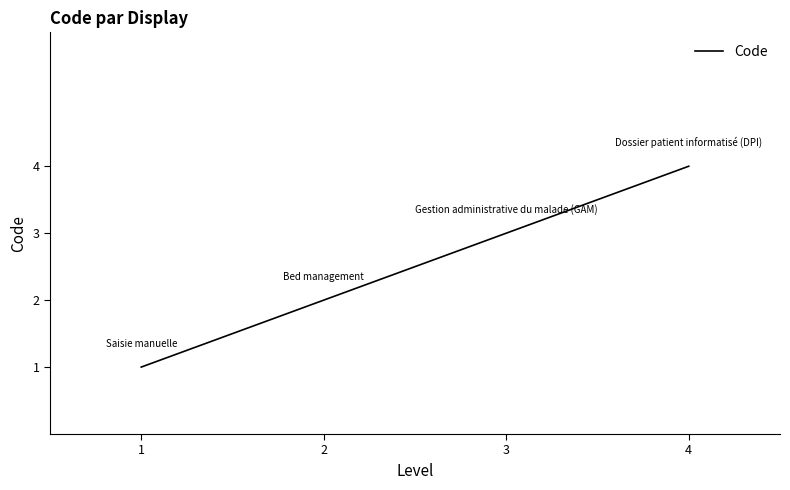

Count the number of data series in this chart.

1